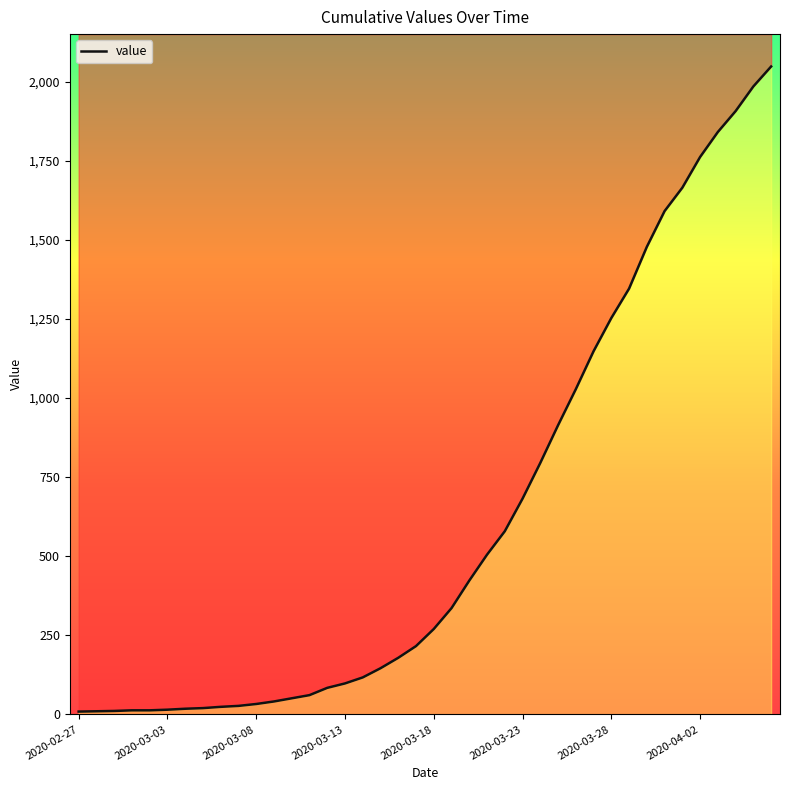

What is the sum of the values at 2020-03-18 and 2020-03-17?

486